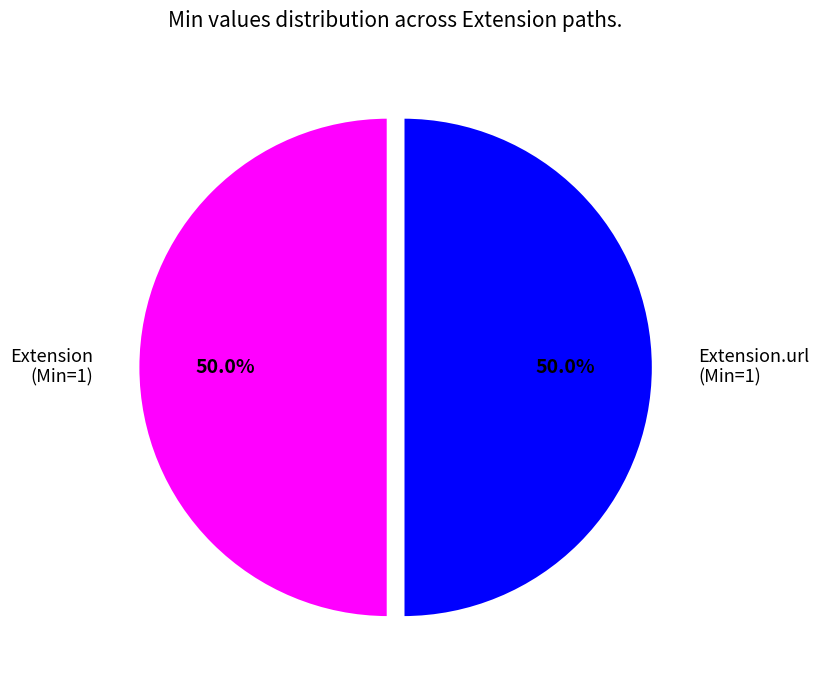

What percentage is NOT represented by Extension.url (Min=1)?

50.0%